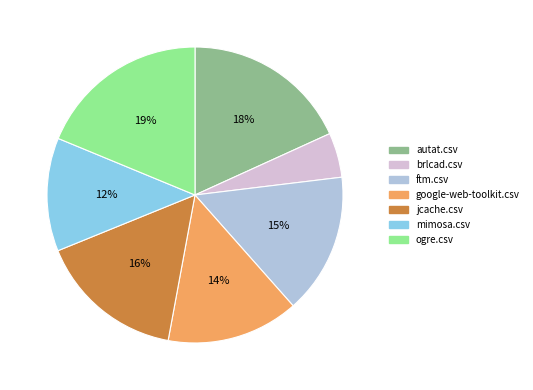

To the nearest percent, what is the difference between the jcache.csv and google-web-toolkit.csv slice percentages?

2%